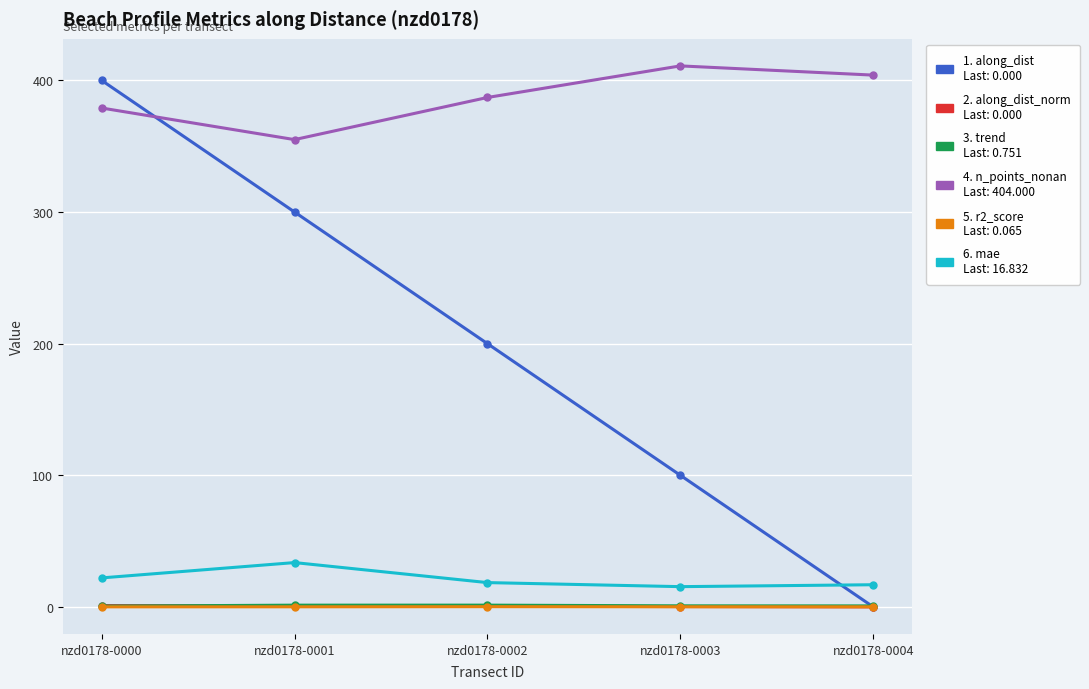

What is the greatest value displayed?

411.0